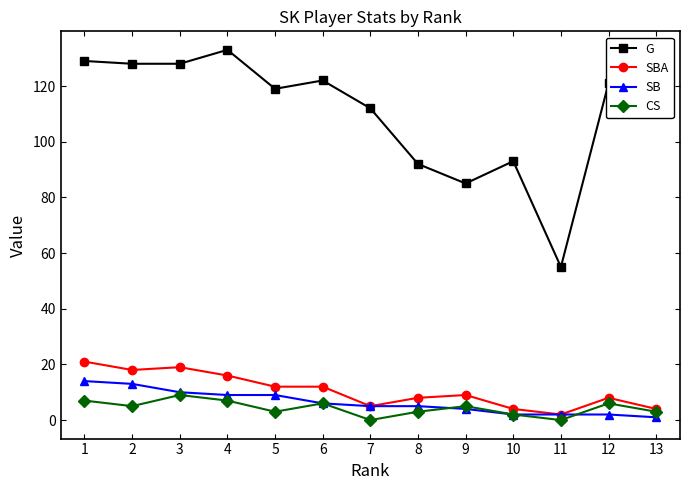

Does the chart display data point markers on the line(s)?

Yes